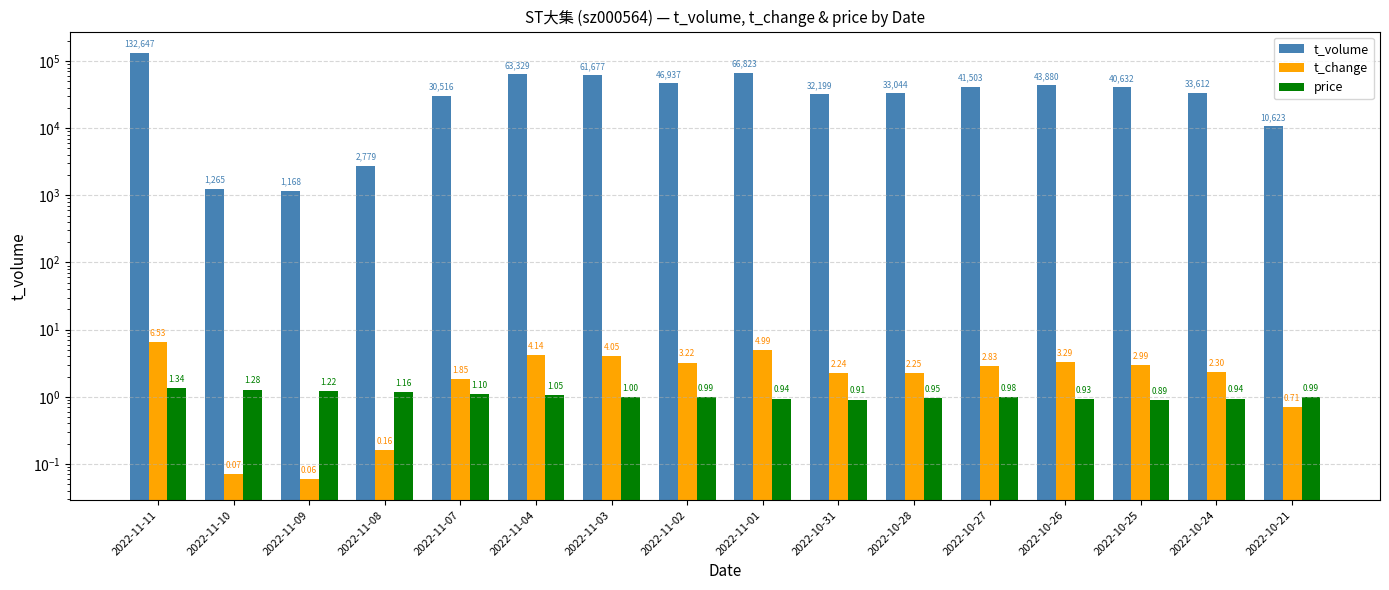

How many series are shown in this chart?

3